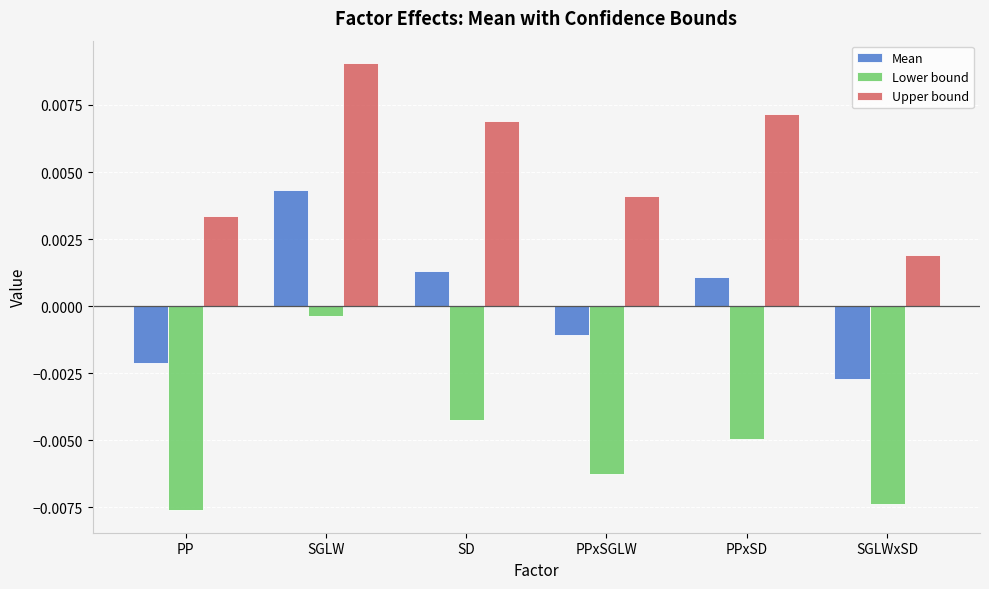

How many distinct data groups are displayed?

3